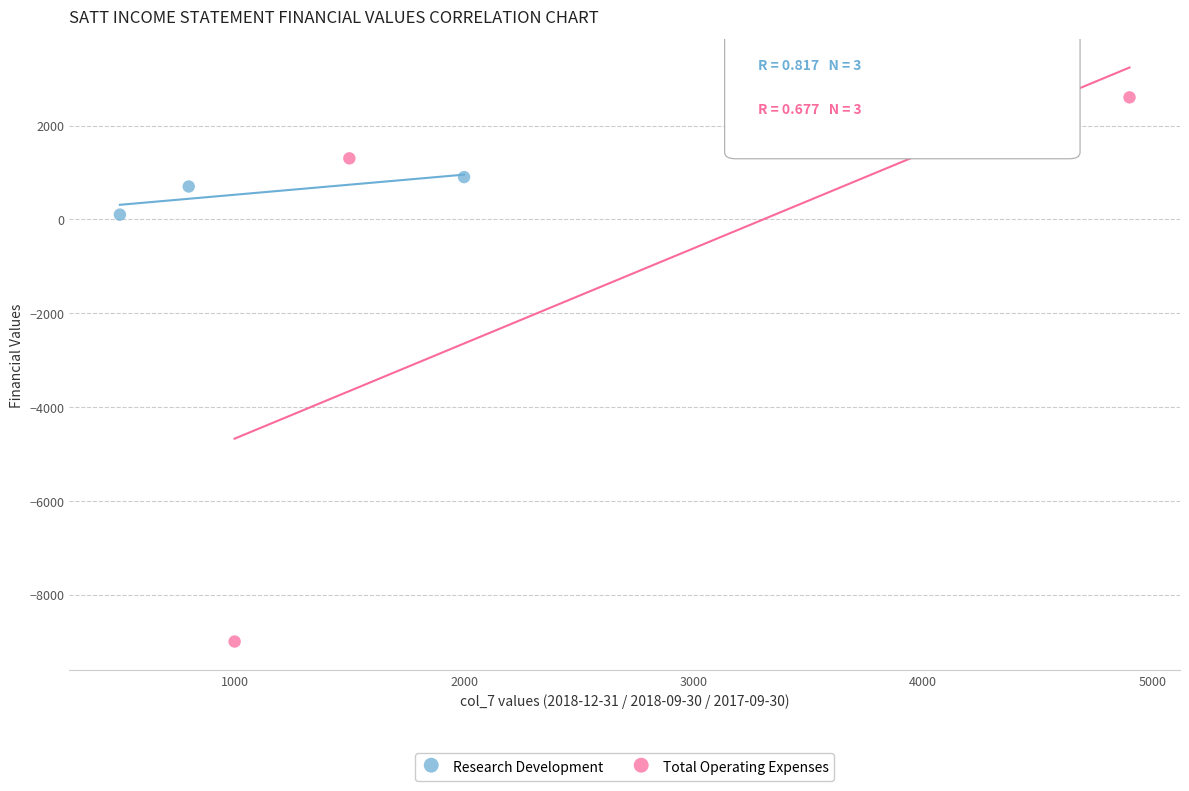

Which series has the widest spread of Y values?

Total Operating Expenses